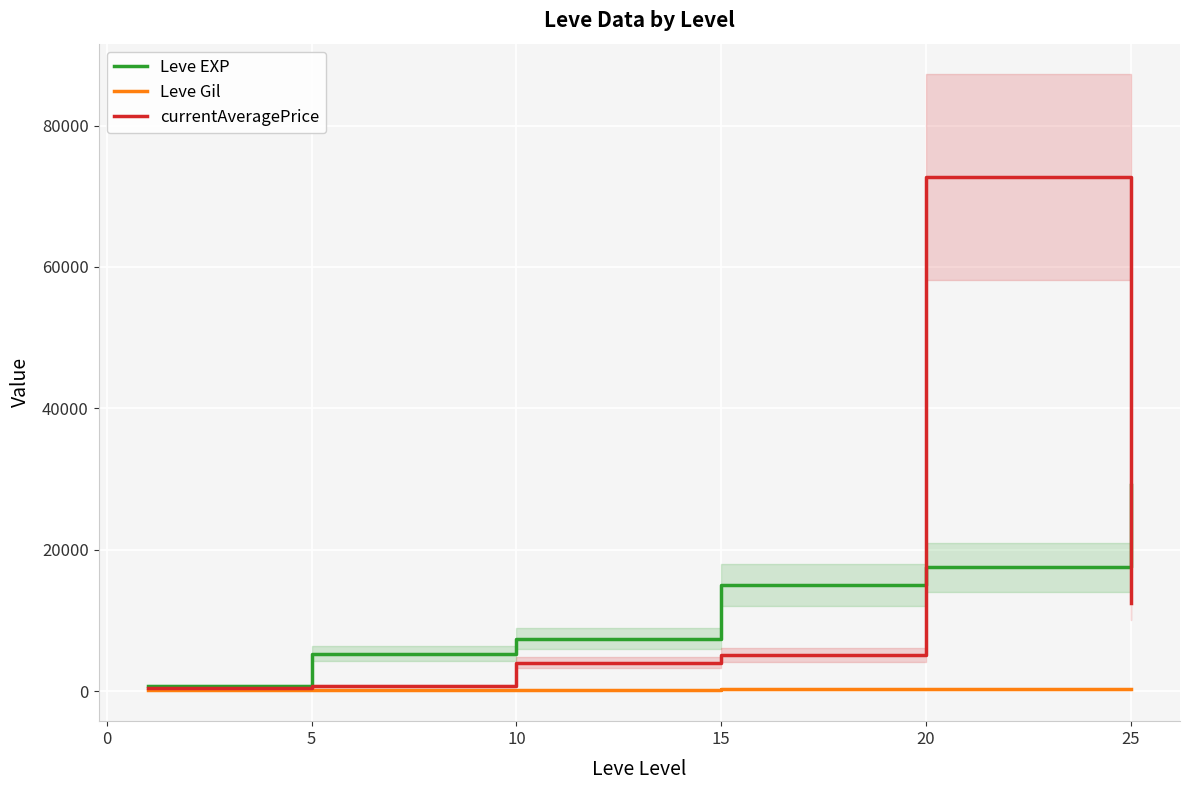

What is the maximum value for currentAveragePrice?

72692.7